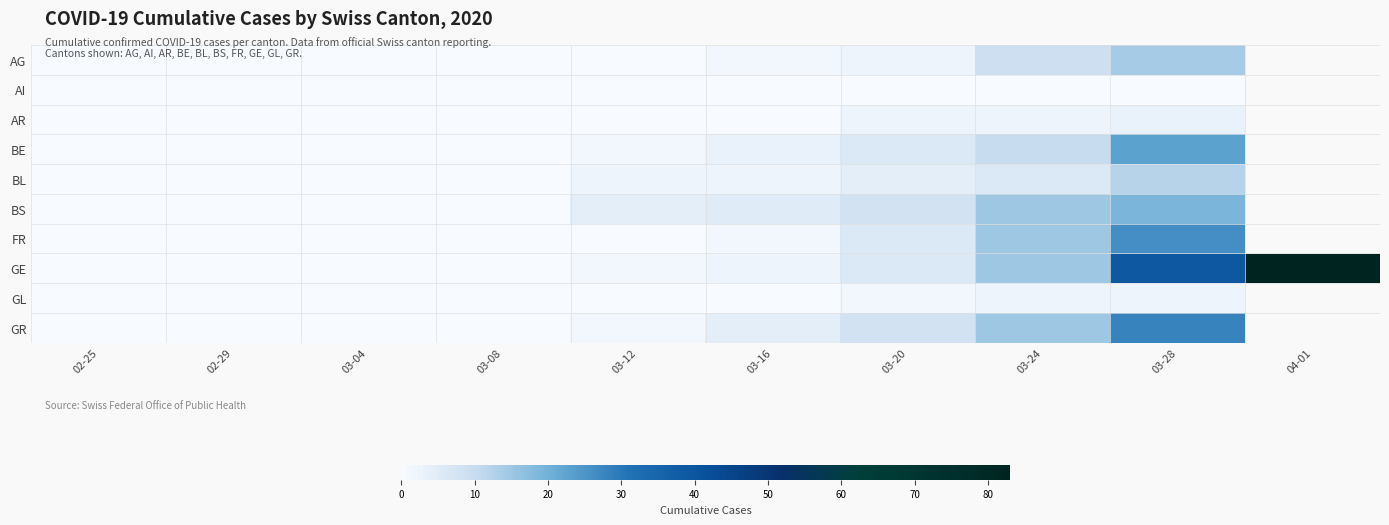

List the series in order of their peak value, lowest first.

AI, GL, AR, BL, AG, BS, BE, FR, GR, GE